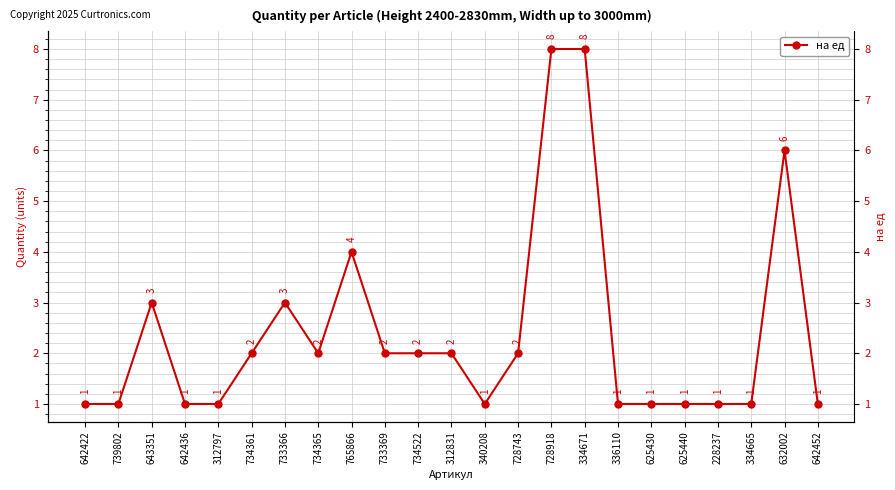

Reading right to left, transcribe all the data shown in this chart.

642452=1	632002=6	334665=1	228237=1	625440=1	625430=1	336110=1	334671=8	728918=8	728743=2	340208=1	312831=2	734522=2	733369=2	765866=4	734365=2	733366=3	734361=2	312797=1	642436=1	643351=3	739802=1	642422=1